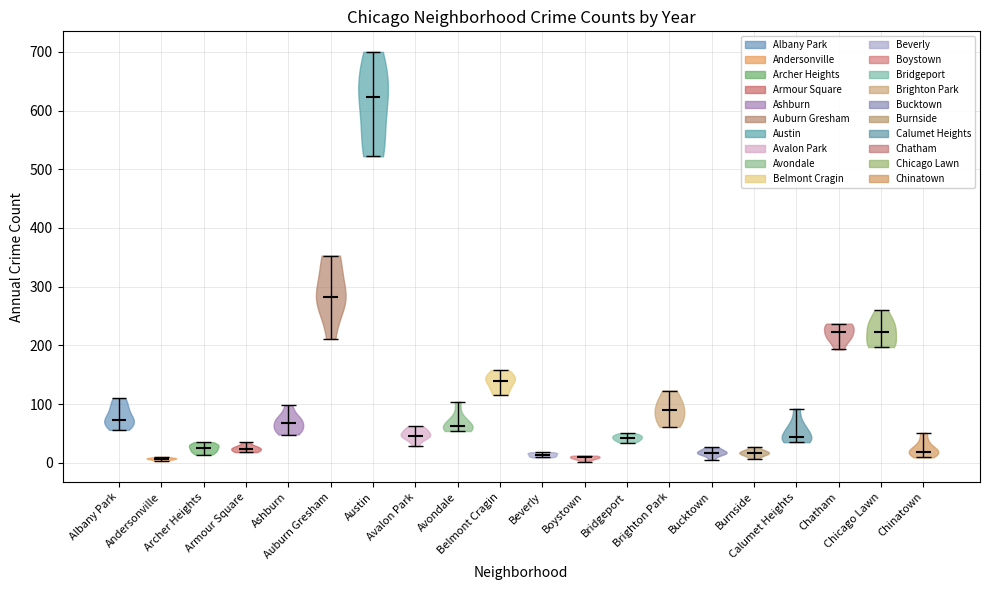

Reading left to right, read every violin against the y-axis: where its median line is, and the lowest and highest points it reaches. The values are not printed on the chart, so give them approximately, as read against the axis.

Albany Park: median line 70, lowest point 60, highest point 110
Andersonville: median line 10, lowest point 0, highest point 10
Archer Heights: median line 30, lowest point 10, highest point 40
Armour Square: median line 20, lowest point 20, highest point 40
Ashburn: median line 70, lowest point 50, highest point 100
Auburn Gresham: median line 280, lowest point 210, highest point 350
Austin: median line 620, lowest point 520, highest point 700
Avalon Park: median line 50, lowest point 30, highest point 60
Avondale: median line 60, lowest point 50, highest point 100
Belmont Cragin: median line 140, lowest point 120, highest point 160
Beverly: median line 10, lowest point 10, highest point 20
Boystown: median line 10, lowest point 0, highest point 10
Bridgeport: median line 40, lowest point 30, highest point 50
Brighton Park: median line 90, lowest point 60, highest point 120
Bucktown: median line 20, lowest point 10, highest point 30
Burnside: median line 20, lowest point 10, highest point 30
Calumet Heights: median line 40, lowest point 40, highest point 90
Chatham: median line 220, lowest point 190, highest point 240
Chicago Lawn: median line 220, lowest point 200, highest point 260
Chinatown: median line 20, lowest point 10, highest point 50